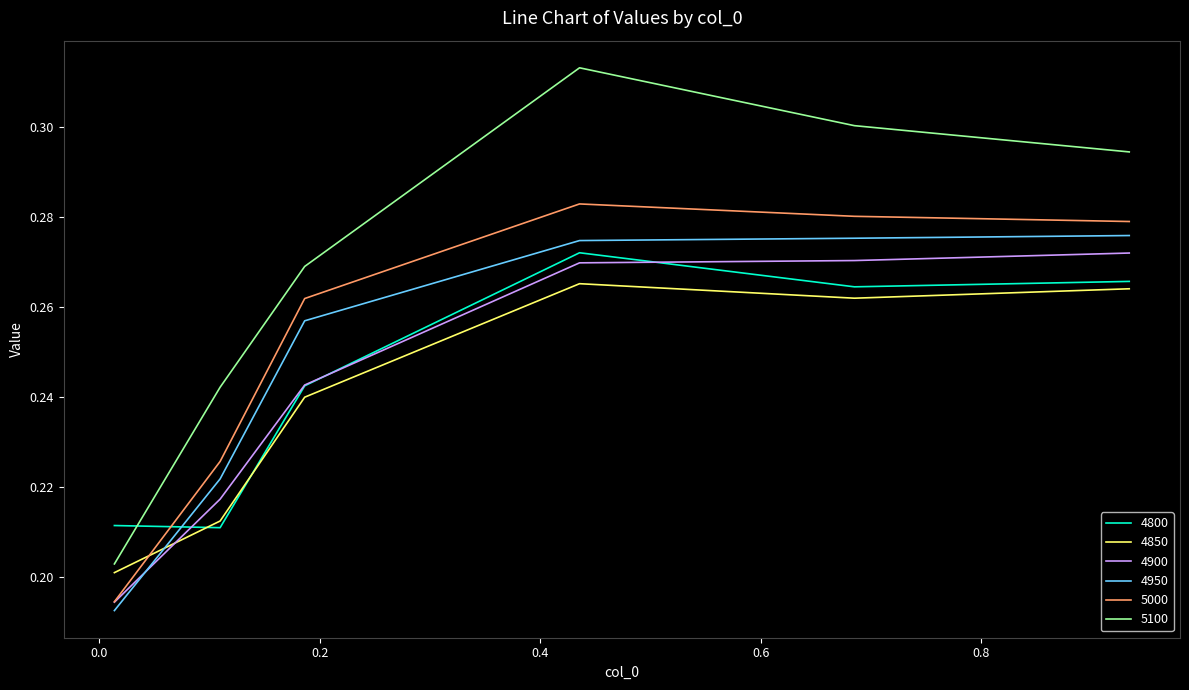

Which series has the largest range (max minus min)?

5100